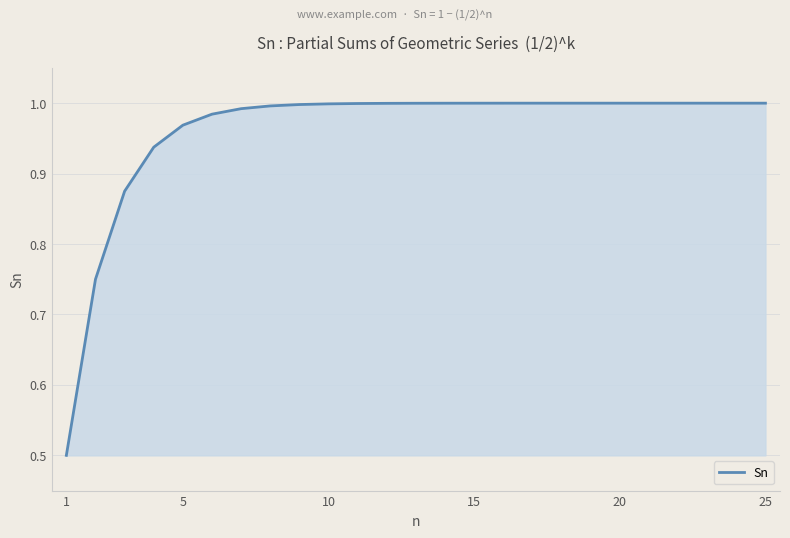

What is the smallest value displayed?

0.5